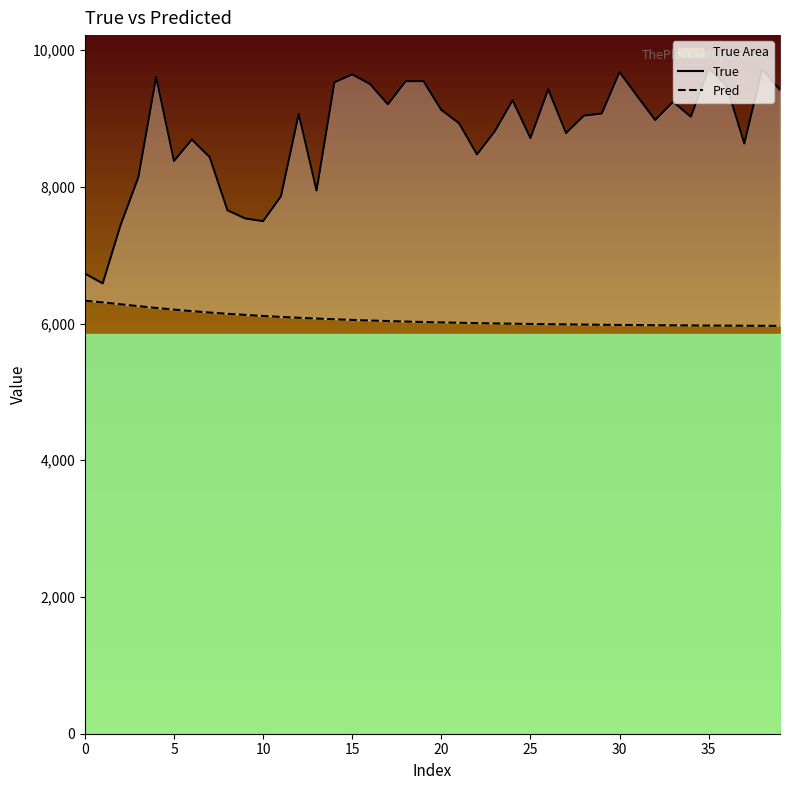

What is the minimum value shown in the chart?

5966.2